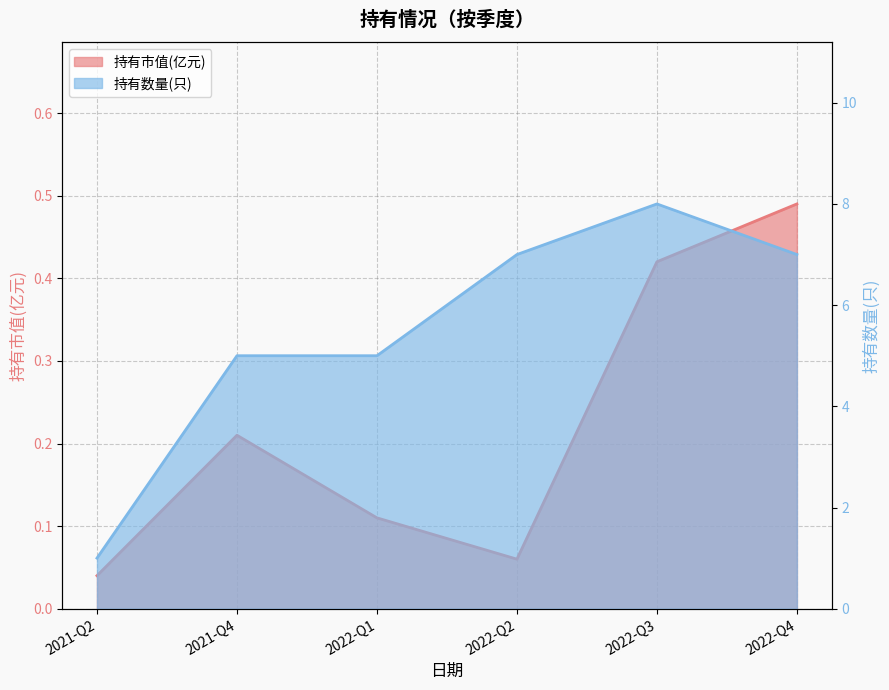

At how many categories does at least one series exceed 5?

3